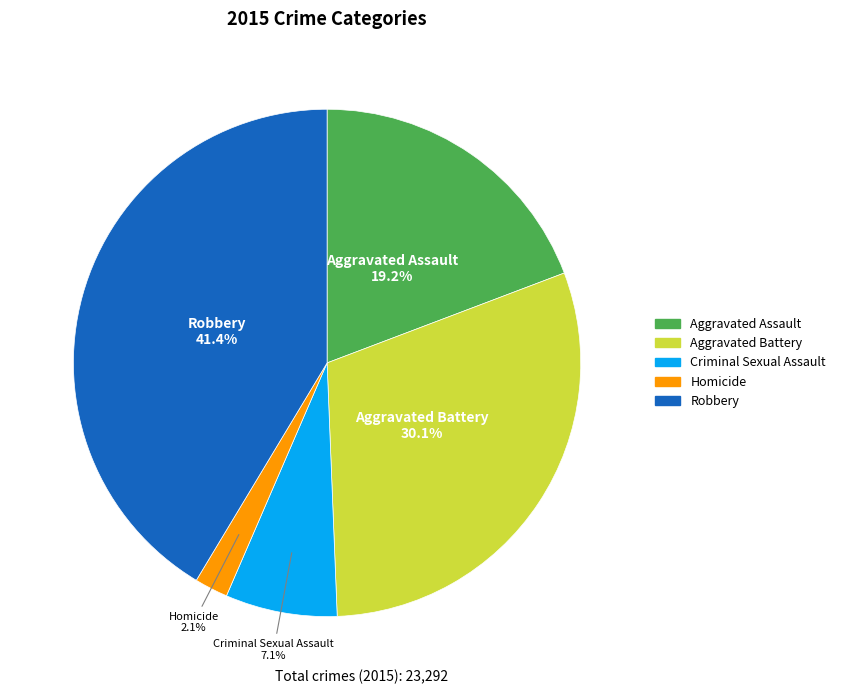

To the nearest percent, what is the average slice percentage?

20%